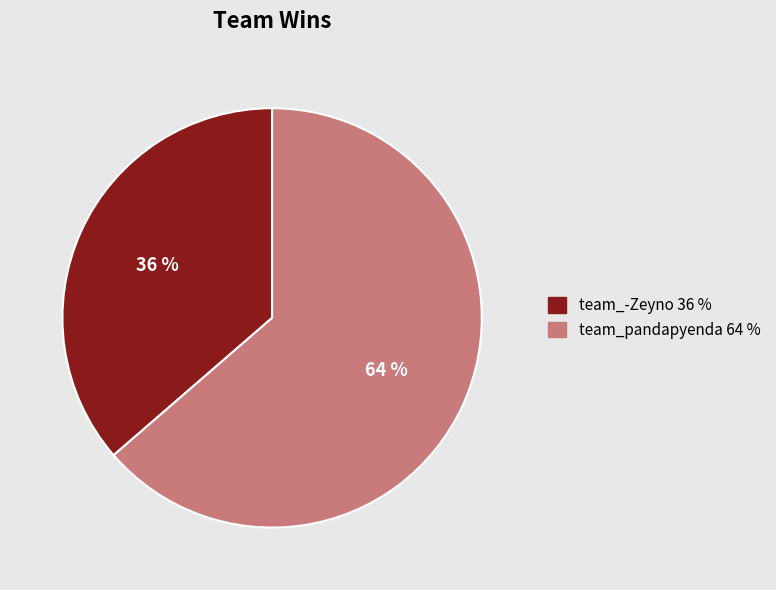

Rank the categories by value from highest to lowest.

team_pandapyenda, team_-Zeyno